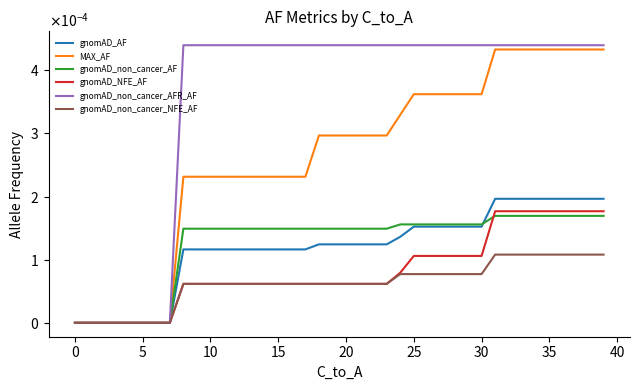

Is this an area chart (filled region under the line)?

No